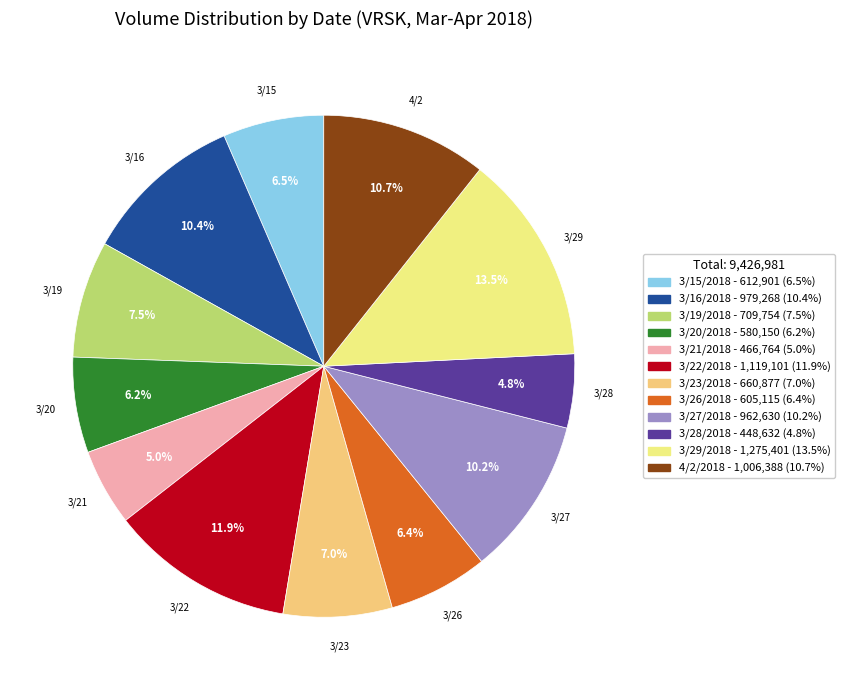

To the nearest percent, what is the difference between the largest and smallest slice percentages?

9%